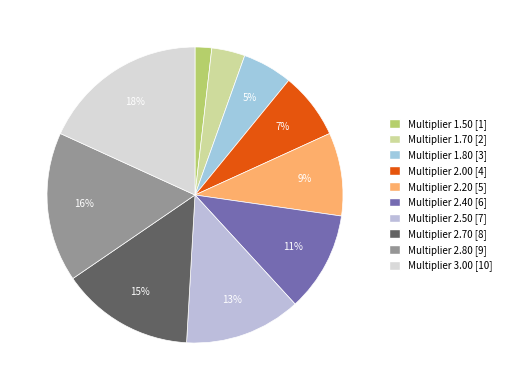

How many slices are in this pie chart?

10